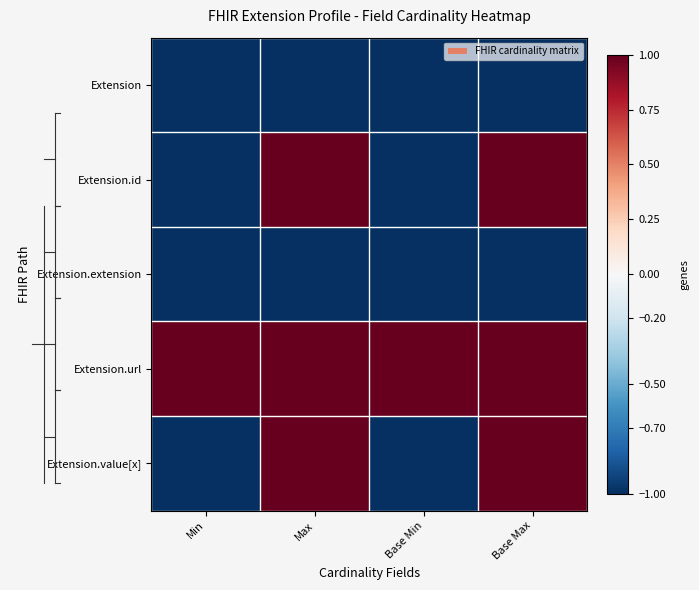

Count the number of data series in this chart.

5